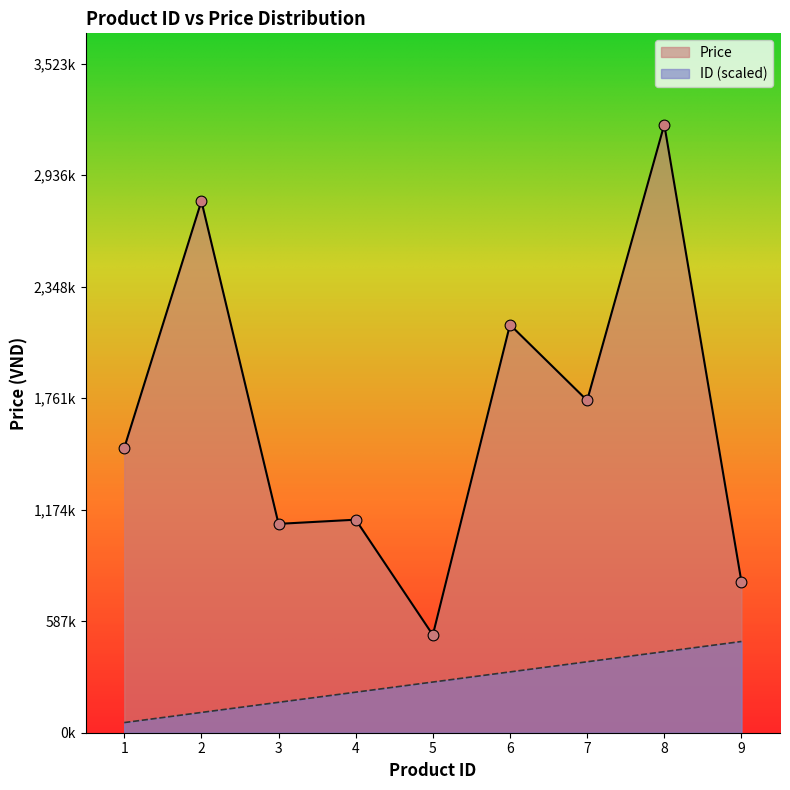

What are all the series names shown in the legend?

Price, ID (scaled)